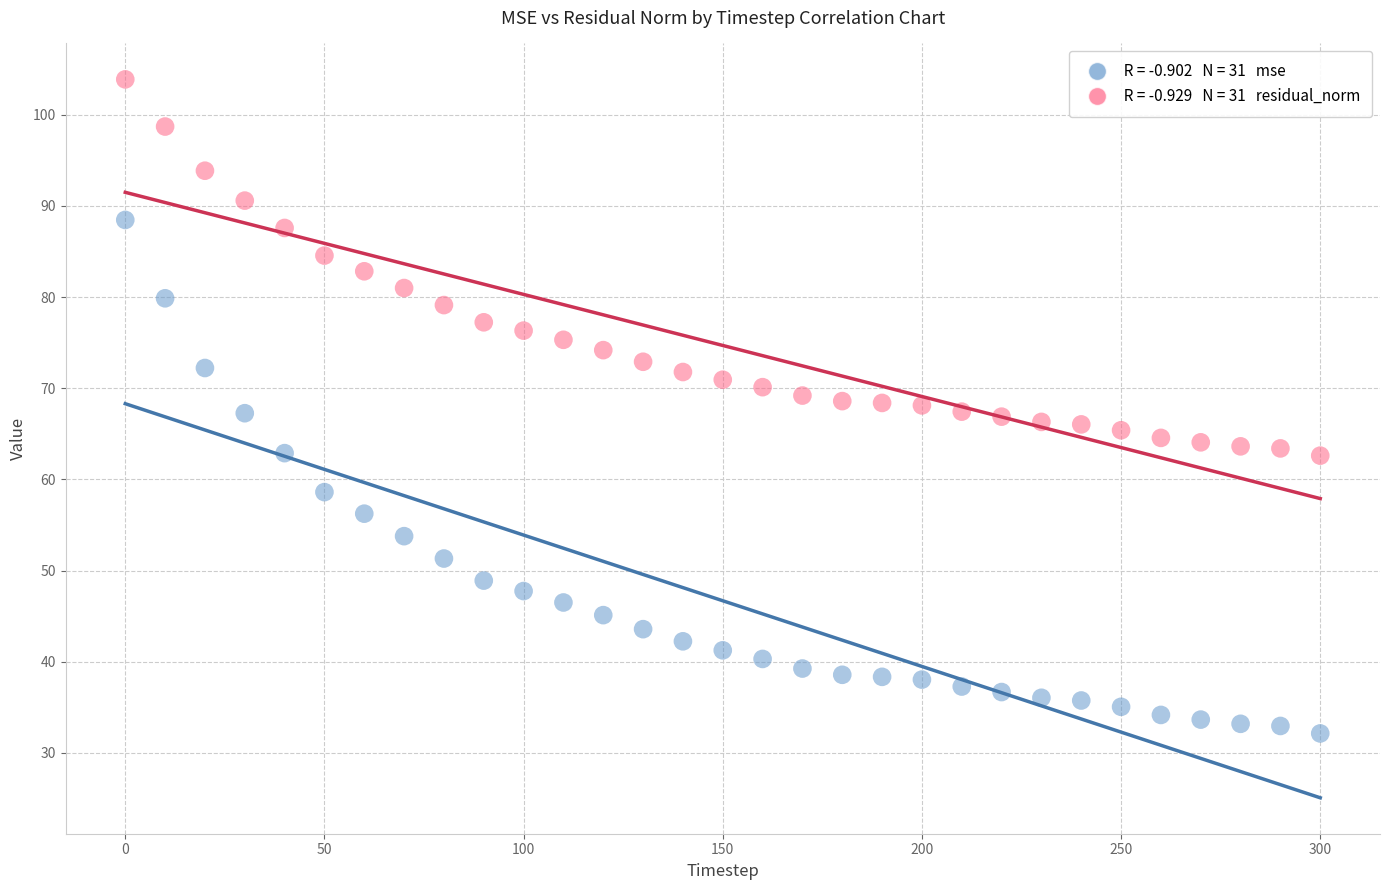

Across all data points, what is the range of X values (max minus min)?

300.0